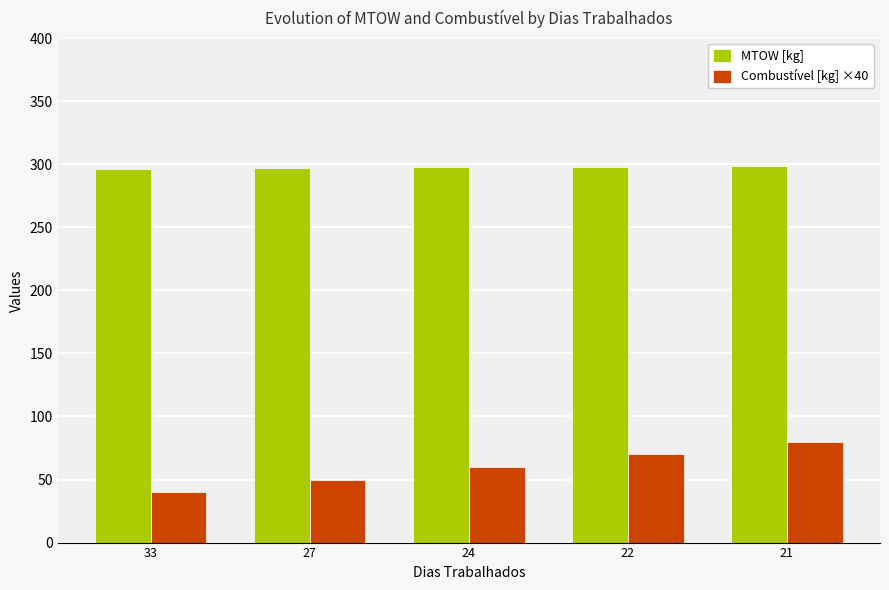

What value does the MTOW [kg] series have at 22?

298.2